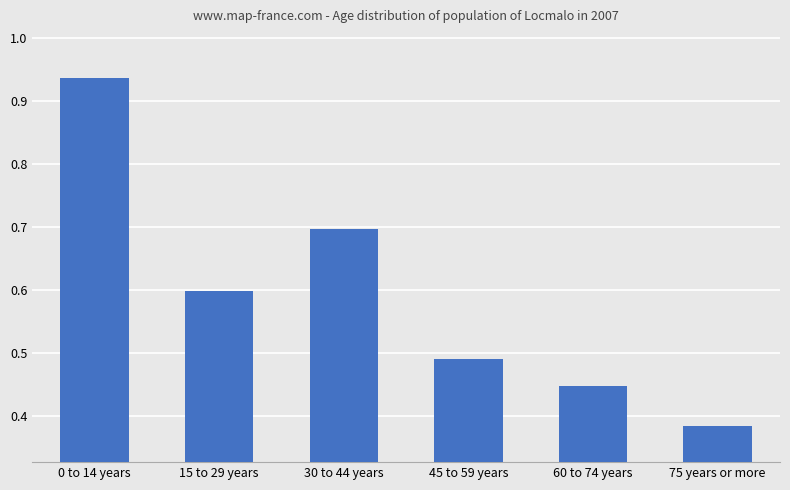

How many bars are there in total?

6